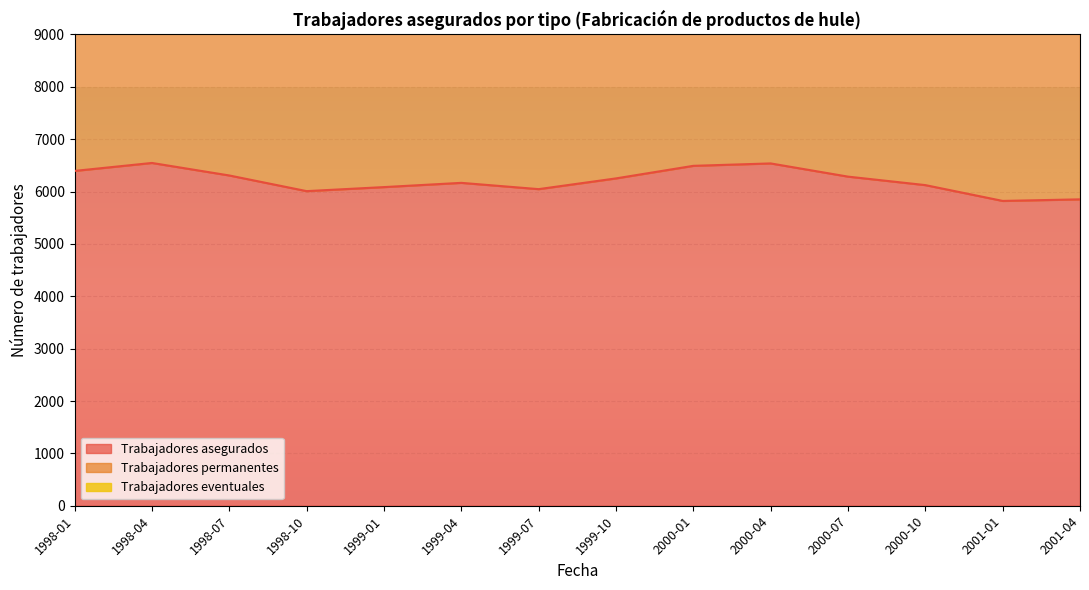

What is the total value across all series at 1999-04?

18413